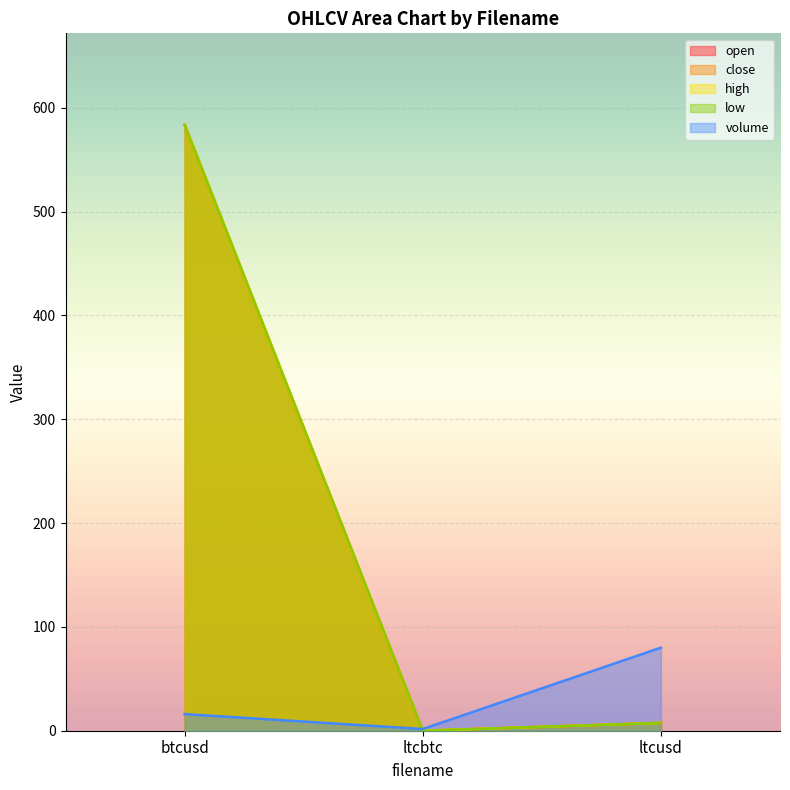

Reading left to right, what are all the values shown in this chart?

open: 584.0	0.0	7.6
close: 583.5	0.0	7.5
high: 584.0	0.0	7.6
low: 583.5	0.0	7.5
volume: 16.0	1.6	80.0